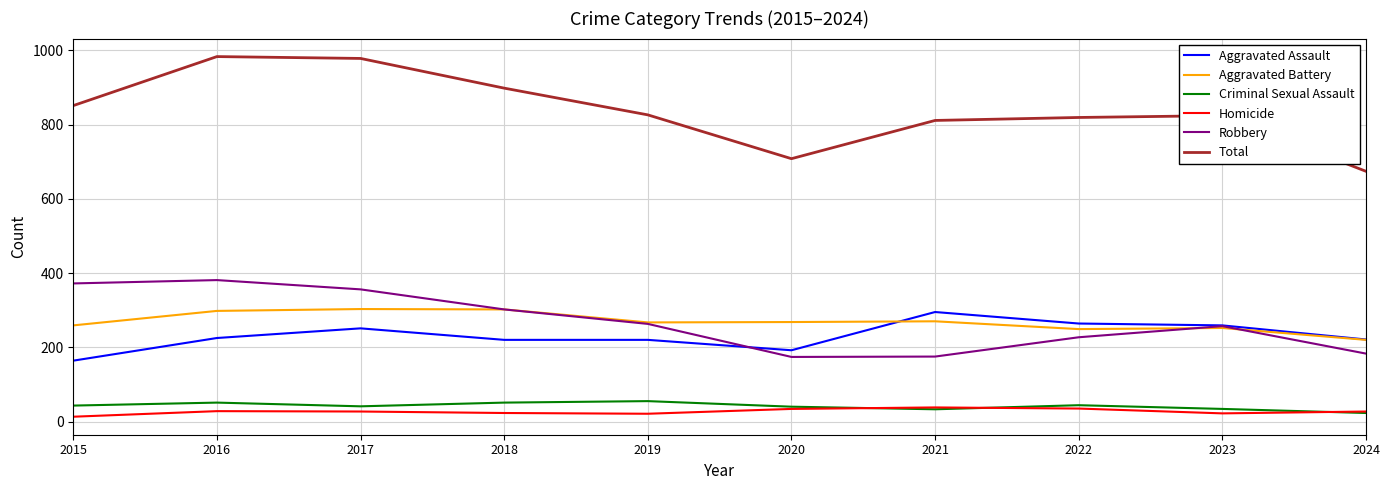

Is it true that Aggravated Assault equals 55 at 2024?

False